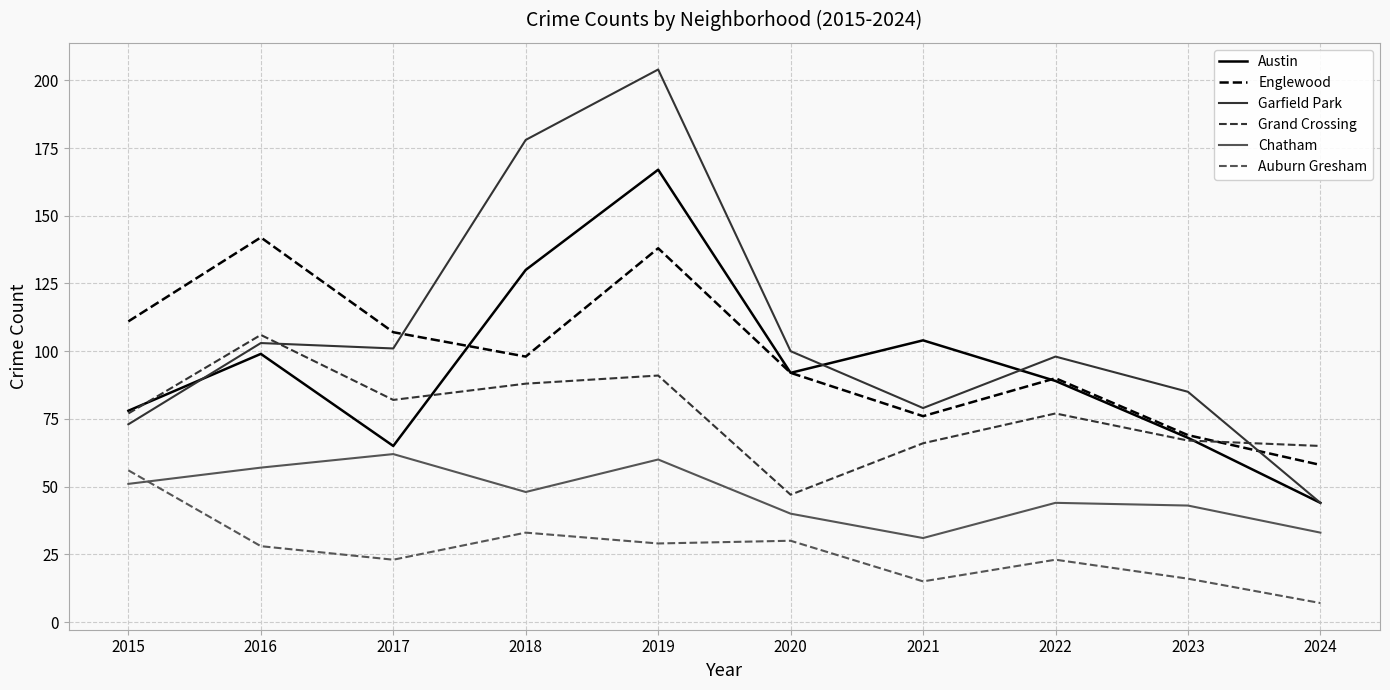

True or false: Auburn Gresham has a value of 37 at 2017.

False